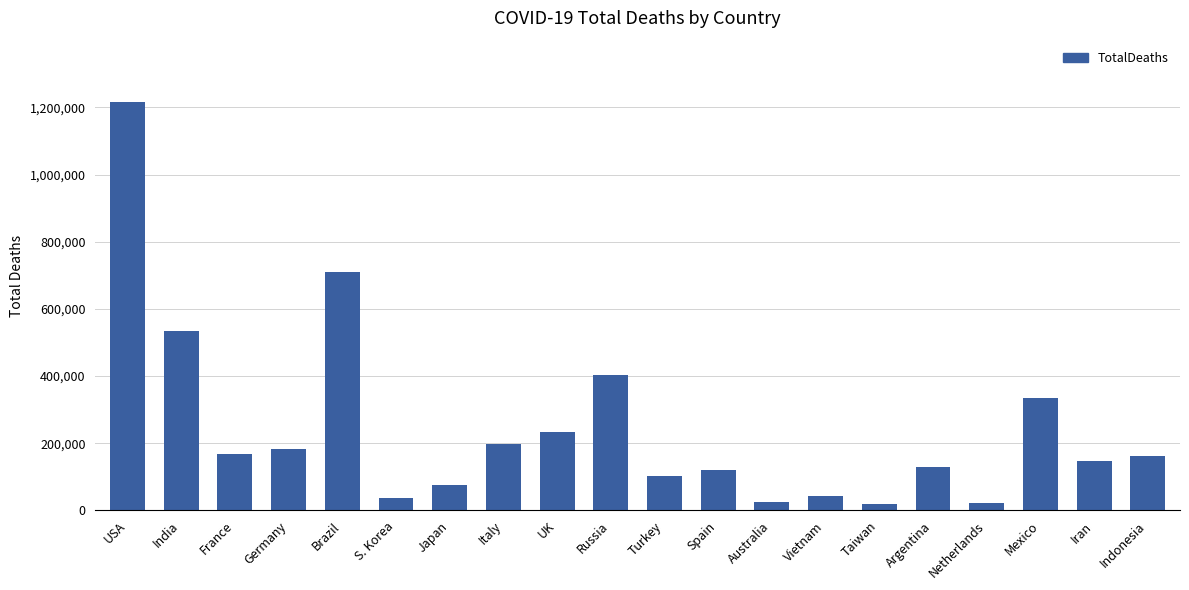

At which label is the value closest to 617690?

India